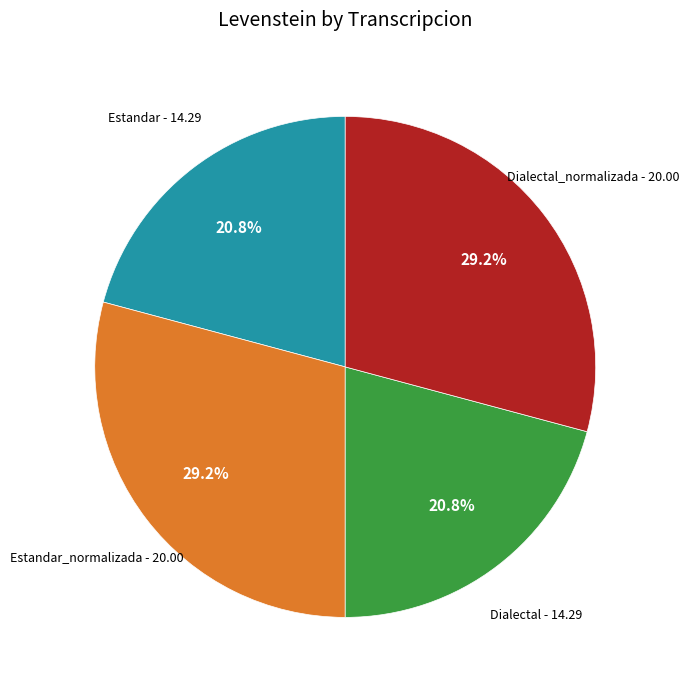

Does any single category account for the majority?

No